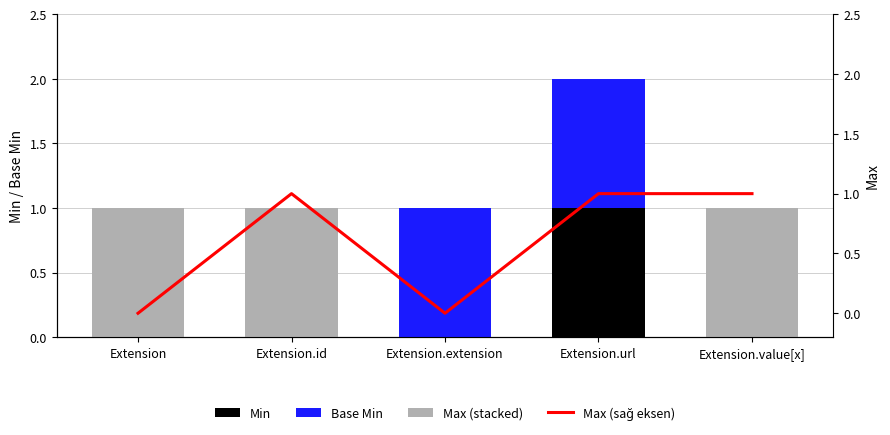

Reading left to right, extract all data points from this chart.

Min: 0	0	0	1	0
Base Min: 0	0	1	1	0
Max (stacked): 1	1	0	0	1
Max (sağ eksen): 0	1	0	1	1